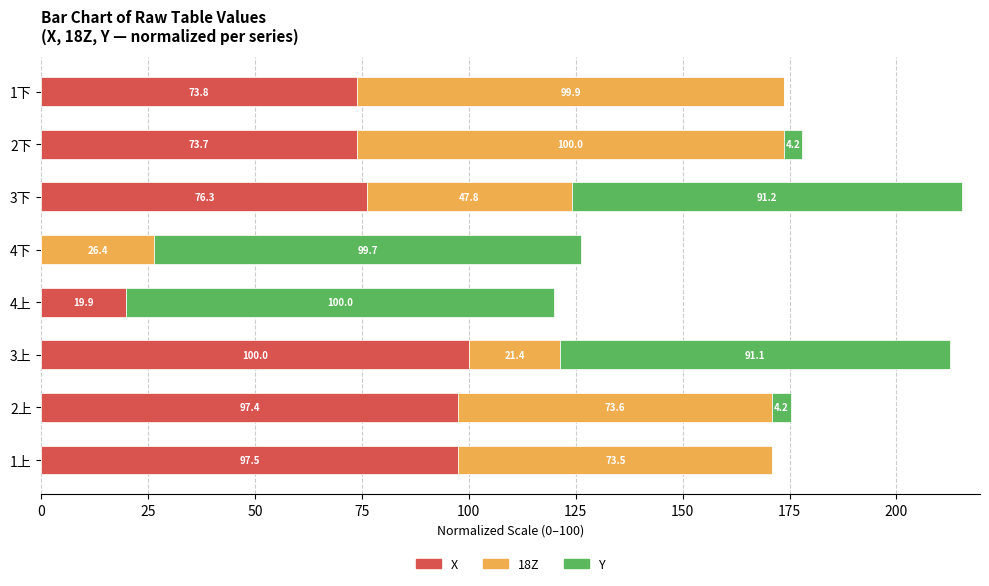

Where is X nearest to the value 50?

2下